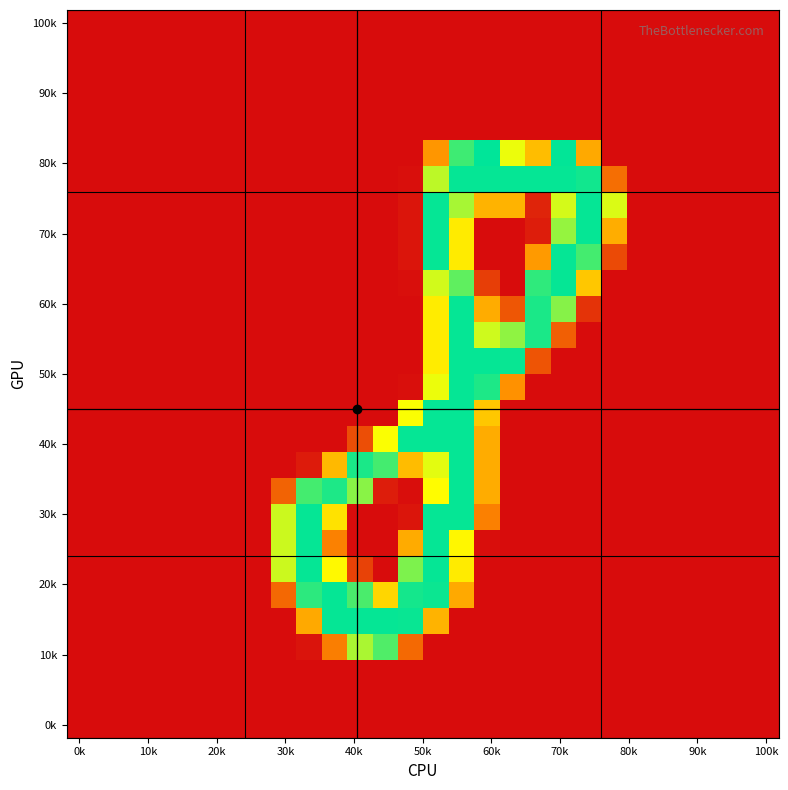

Which label corresponds to the smallest value in the chart?

0k